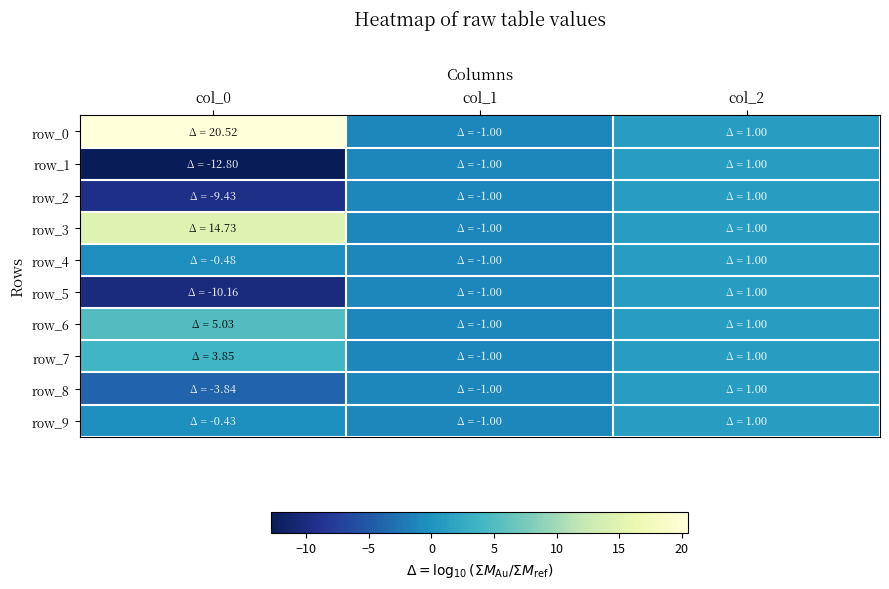

Rank the series at col_0 from lowest to highest value.

row_1, row_5, row_2, row_8, row_4, row_9, row_7, row_6, row_3, row_0